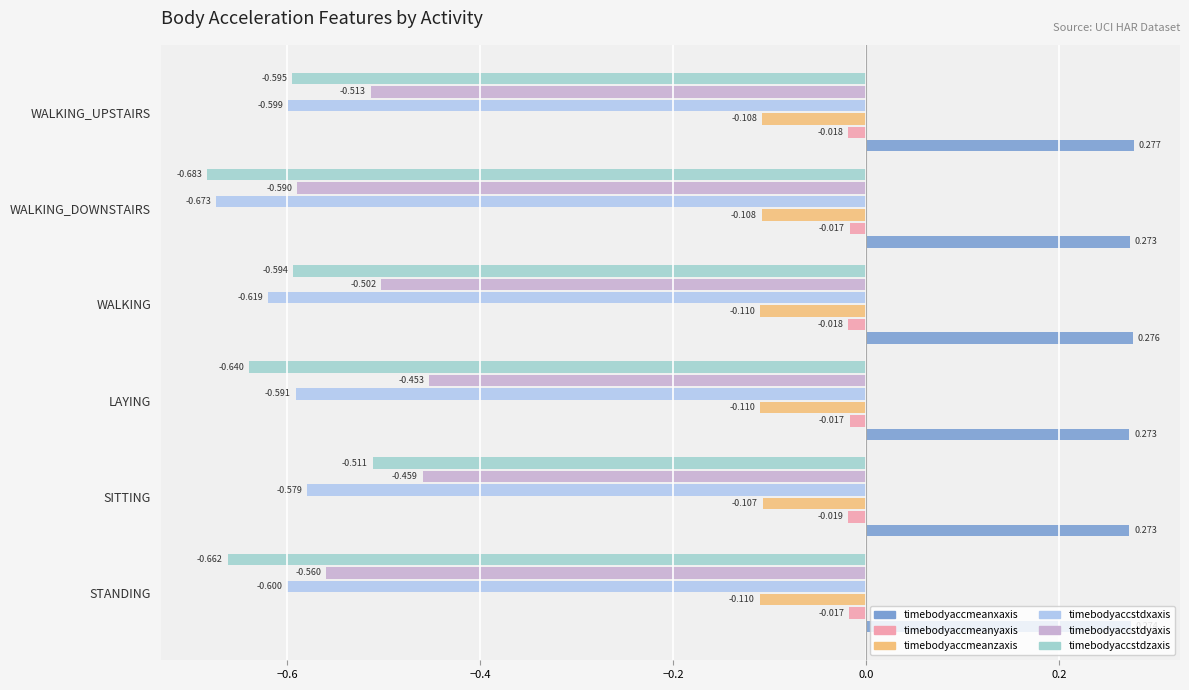

The value of timebodyaccmeanzaxis at STANDING is -0.1. True or false?

True